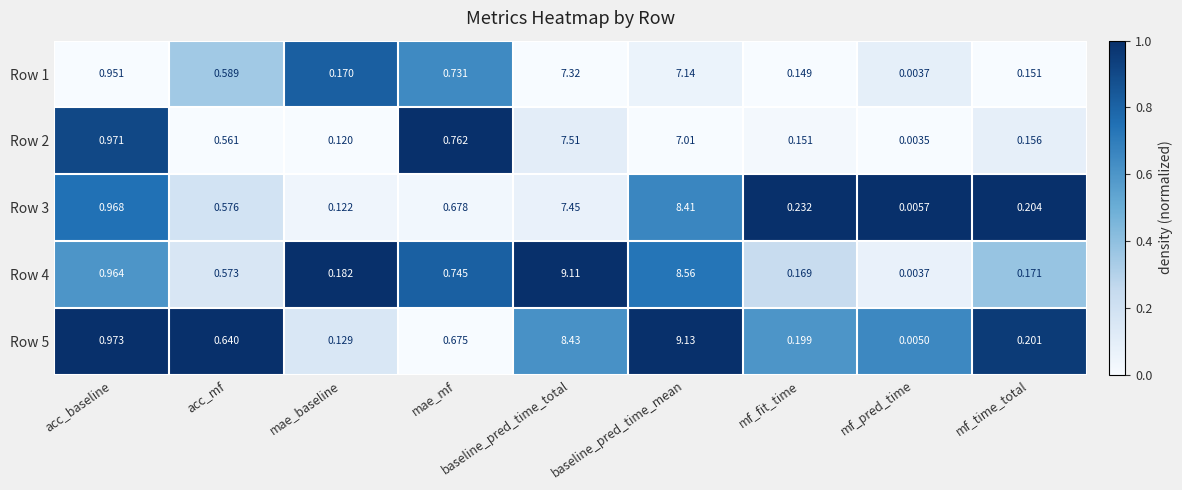

What is the maximum value shown in the chart?

9.1